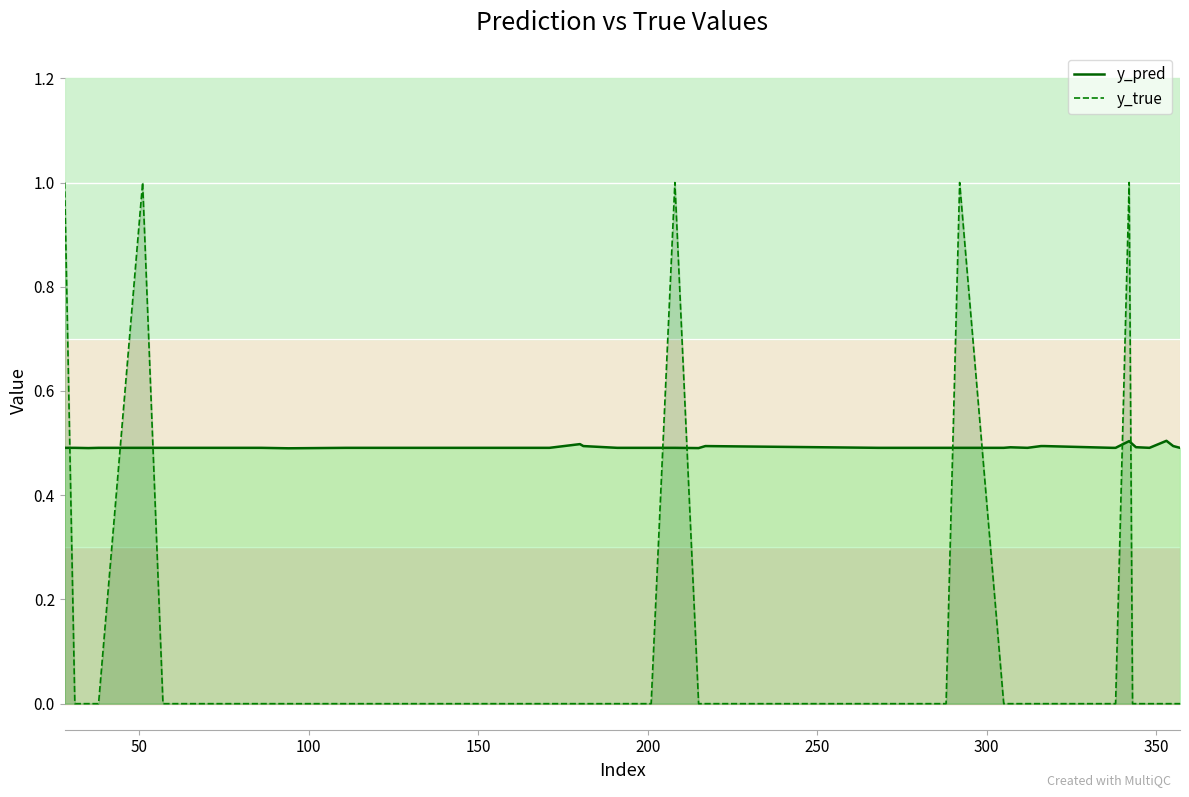

How many lines are shown in the chart?

2